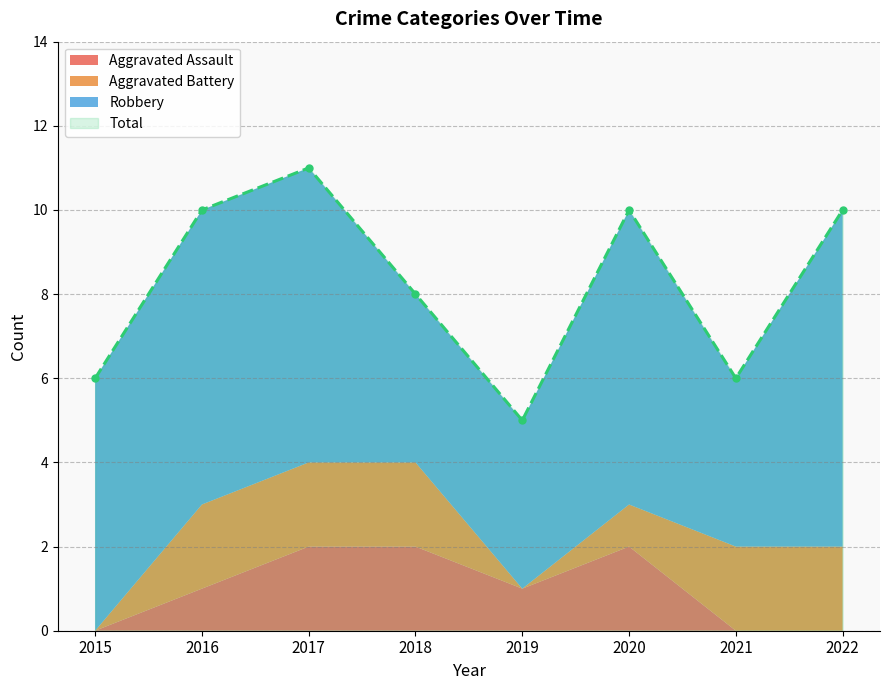

Is it true that Aggravated Battery equals 0 at 2015?

True